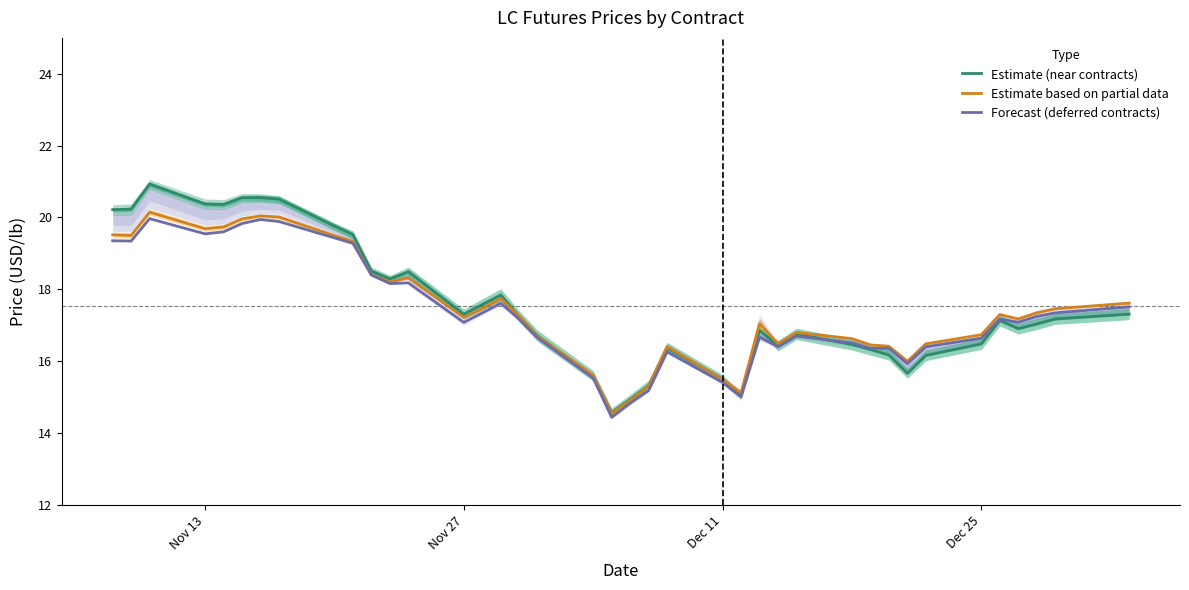

What is the minimum value for Estimate (near contracts)?

14.6